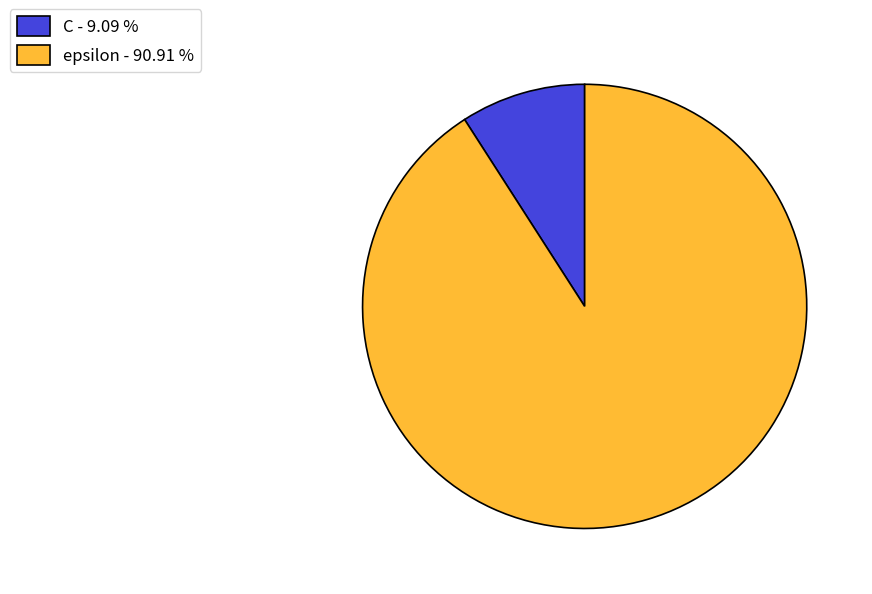

Do epsilon - 90.91 % and C - 9.09 % together represent more than half of the pie?

Yes